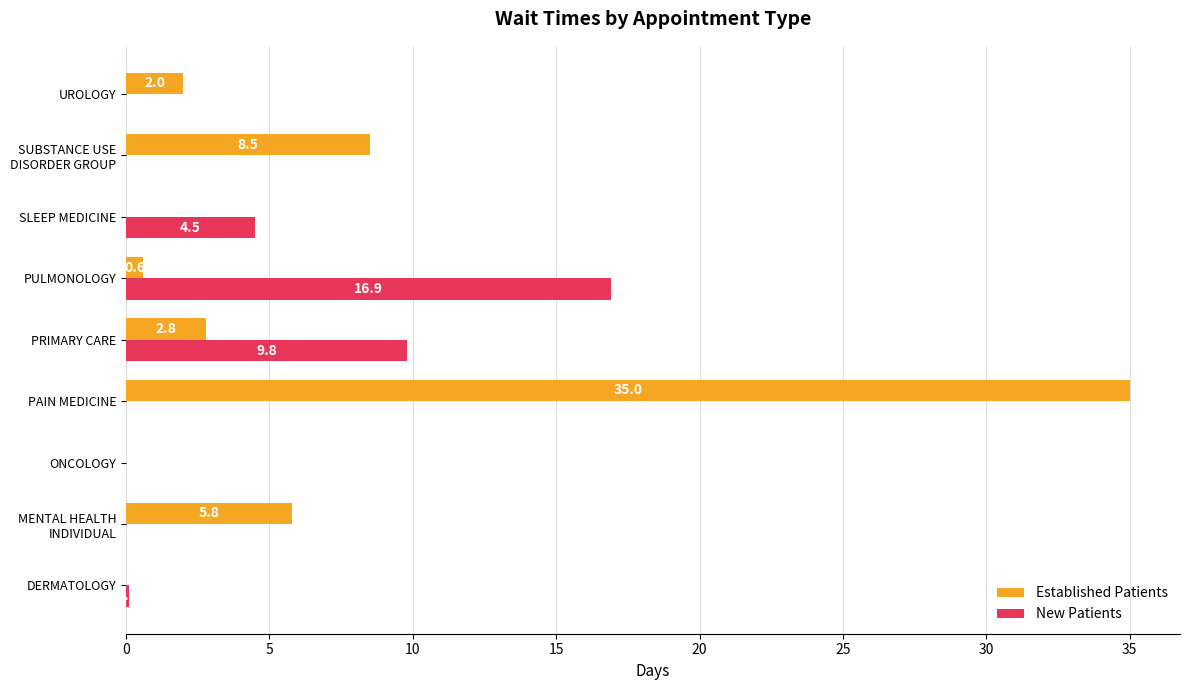

True or false: New Patients has a value of 4.5 at SLEEP MEDICINE.

True